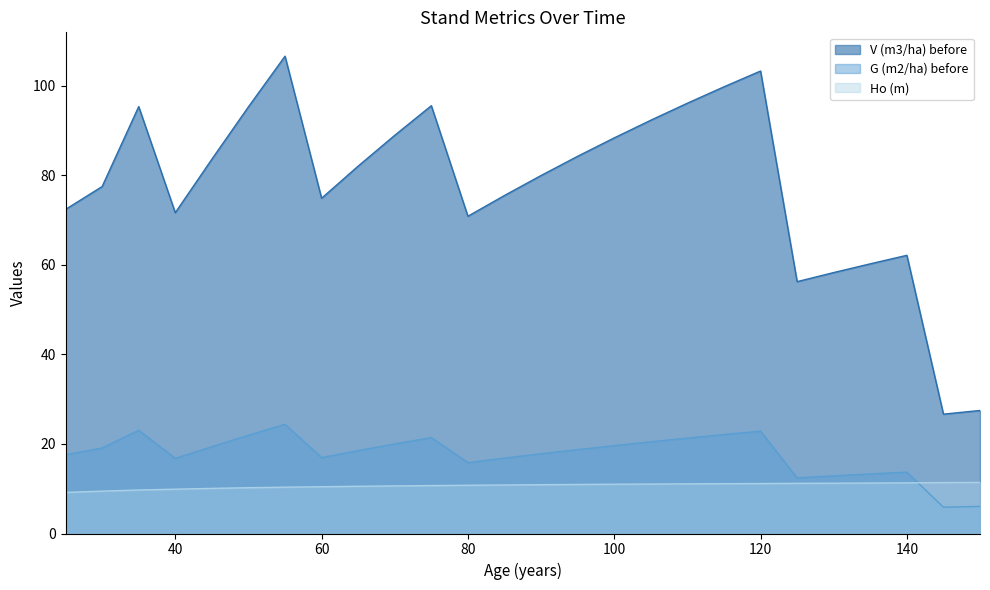

At which category is the sum across all series the highest?

55